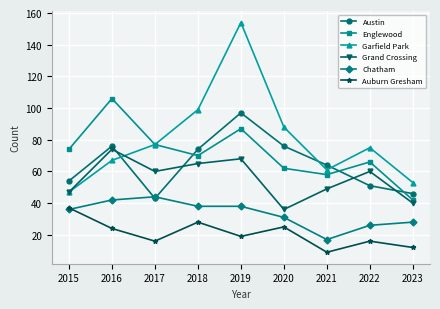

What is the minimum value shown in the chart?

9